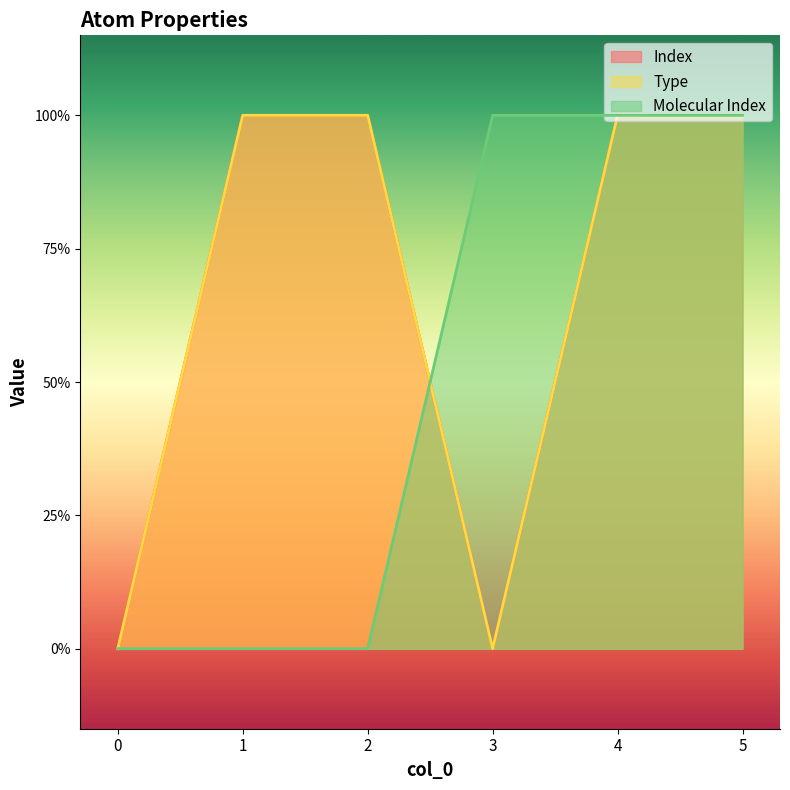

Reading left to right, transcribe all the data shown in this chart.

Index: 0	1	1	0	1	1
Type: 0	1	1	0	1	1
Molecular Index: 0	0	0	1	1	1